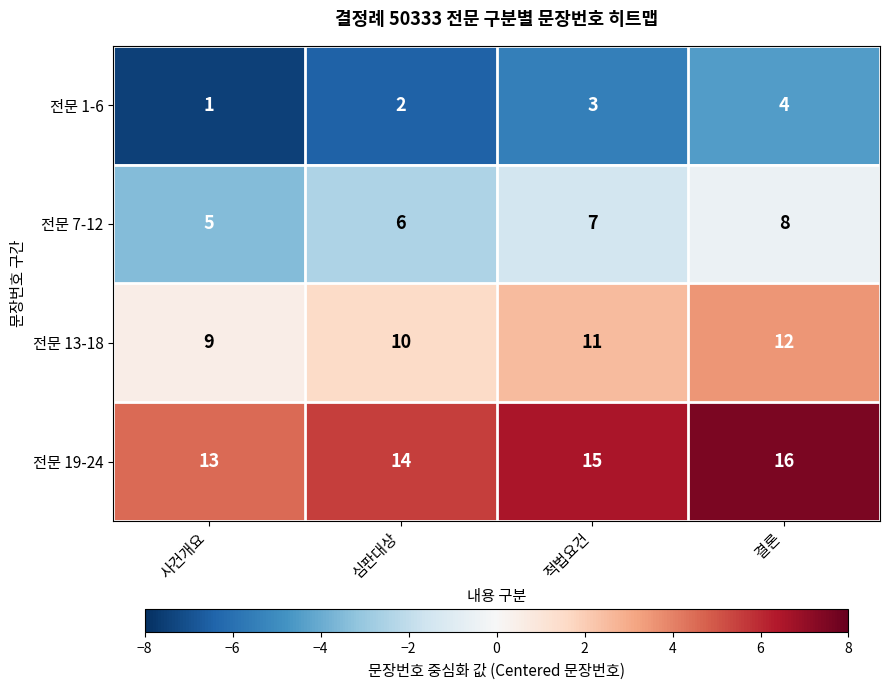

Rank the series by their average value, from lowest to highest.

전문 1-6, 전문 7-12, 전문 13-18, 전문 19-24